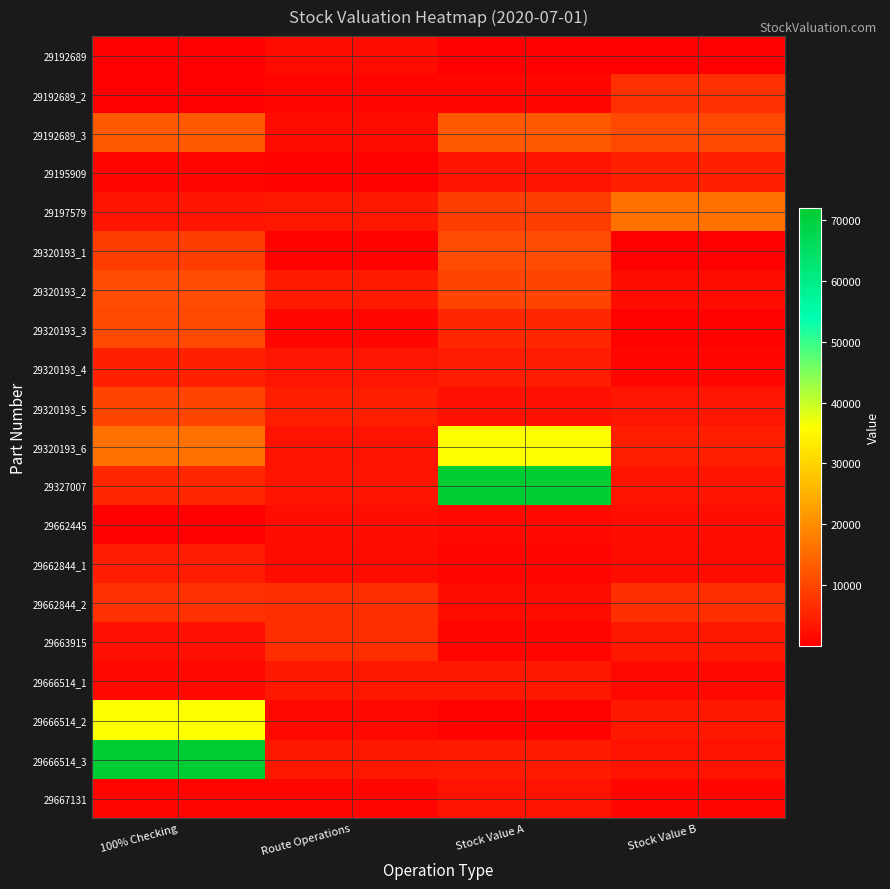

Reading left to right, extract all data points from this chart.

29192689: 100% Checking=2.8	Route Operations=1903.5	Stock Value A=2.8	Stock Value B=211.7
29192689_2: 100% Checking=211.7	Route Operations=690.4	Stock Value A=950.0	Stock Value B=6777.3
29192689_3: 100% Checking=12817.0	Route Operations=1697.7	Stock Value A=12817.0	Stock Value B=10336.8
29195909: 100% Checking=950.0	Route Operations=483.4	Stock Value A=2831.2	Stock Value B=4648.6
29197579: 100% Checking=2831.2	Route Operations=3500.0	Stock Value A=8656.2	Stock Value B=16031.0
29320193_1: 100% Checking=8656.2	Route Operations=529.2	Stock Value A=10742.0	Stock Value B=139.1
29320193_2: 100% Checking=10742.0	Route Operations=3852.8	Stock Value A=9667.7	Stock Value B=1697.7
29320193_3: 100% Checking=10336.8	Route Operations=1101.8	Stock Value A=5413.3	Stock Value B=483.4
29320193_4: 100% Checking=4648.6	Route Operations=3339.0	Stock Value A=4151.2	Stock Value B=1101.8
29320193_5: 100% Checking=9667.7	Route Operations=4228.0	Stock Value A=2471.1	Stock Value B=3339.0
29320193_6: 100% Checking=16031.0	Route Operations=2800.0	Stock Value A=35977.9	Stock Value B=4228.0
29327007: 100% Checking=5413.3	Route Operations=2886.8	Stock Value A=71927.7	Stock Value B=2886.8
29662445: 100% Checking=139.1	Route Operations=2230.2	Stock Value A=1402.1	Stock Value B=2230.2
29662844_1: 100% Checking=4151.2	Route Operations=1765.3	Stock Value A=841.5	Stock Value B=1765.3
29662844_2: 100% Checking=6777.3	Route Operations=6683.0	Stock Value A=1903.5	Stock Value B=6683.0
29663915: 100% Checking=2471.1	Route Operations=6683.0	Stock Value A=690.4	Stock Value B=3630.9
29666514_1: 100% Checking=1402.1	Route Operations=3630.9	Stock Value A=3500.0	Stock Value B=1319.5
29666514_2: 100% Checking=35977.9	Route Operations=1319.5	Stock Value A=529.2	Stock Value B=3483.1
29666514_3: 100% Checking=71927.7	Route Operations=3483.1	Stock Value A=3852.8	Stock Value B=2800.0
29667131: 100% Checking=841.5	Route Operations=1000.0	Stock Value A=2800.0	Stock Value B=1000.0